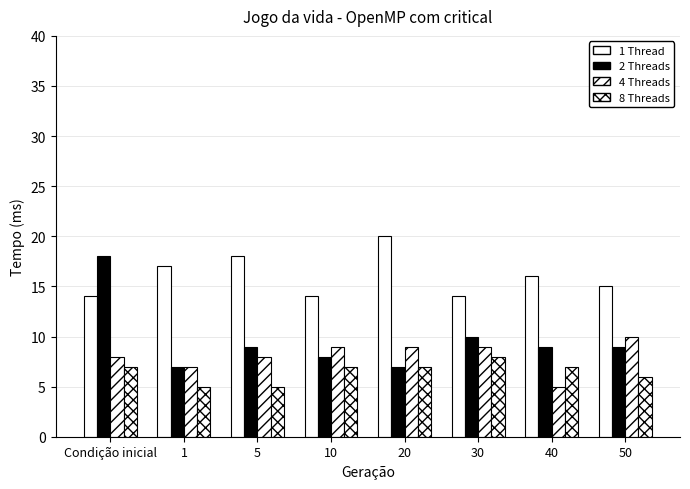

Which category has the lowest value across all series?

40